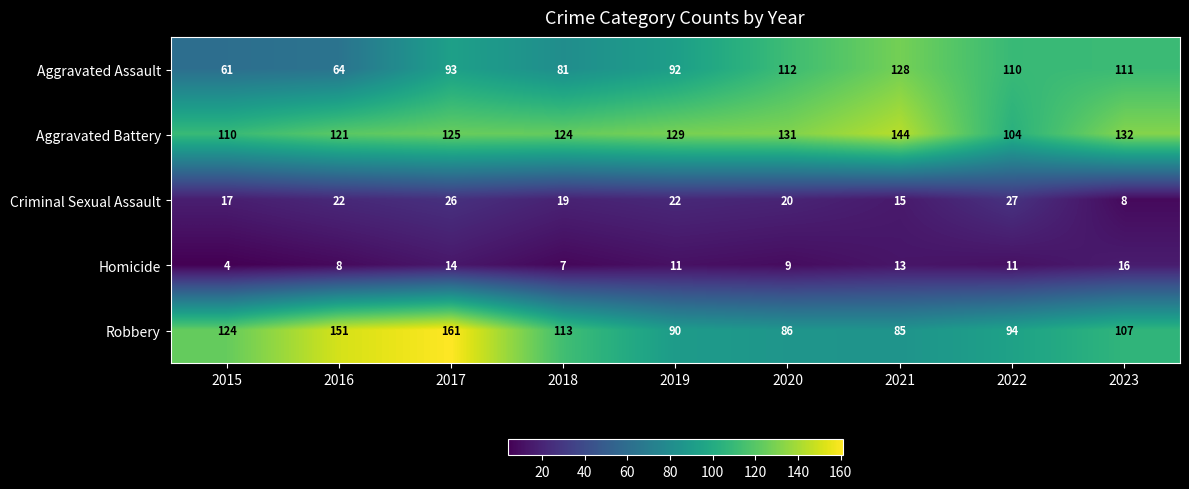

What is the sum of all Aggravated Battery values?

1120